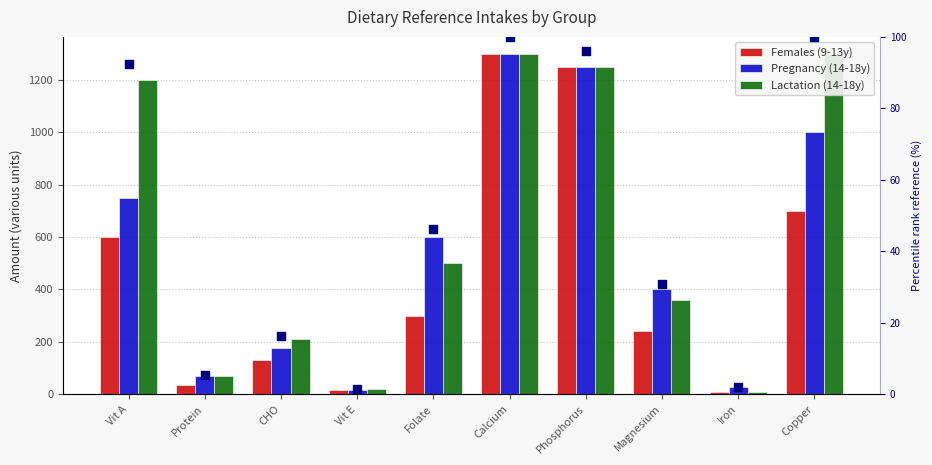

Which series has the widest spread of Y values?

Females (9-13y)